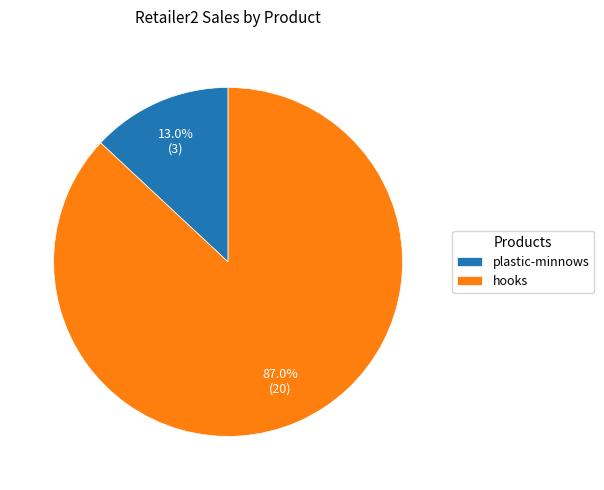

What percentage is the hooks slice, to the nearest percent?

87%